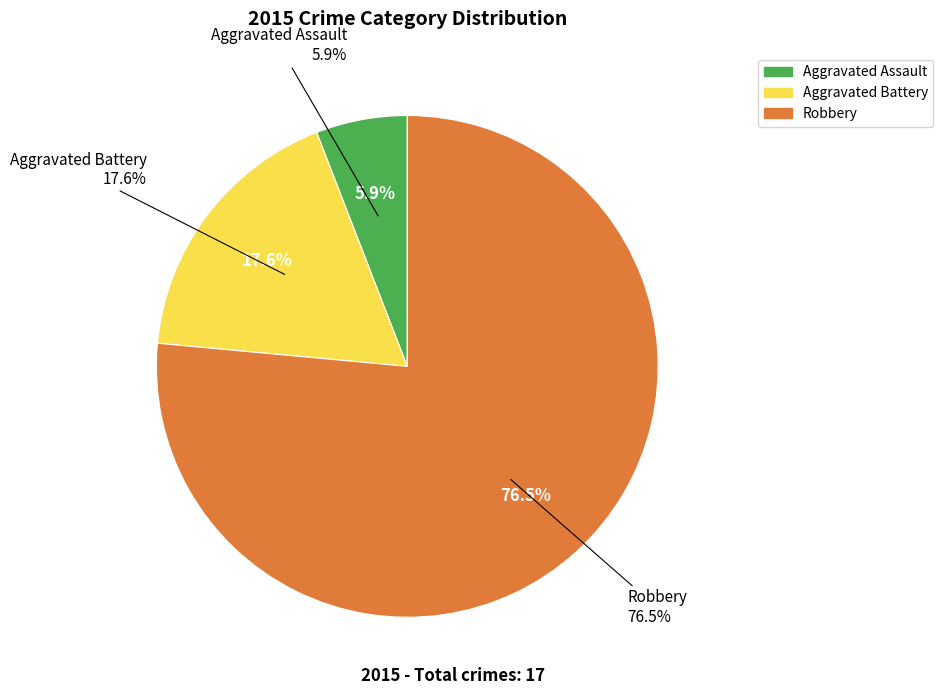

Count the number of slices in the pie.

3